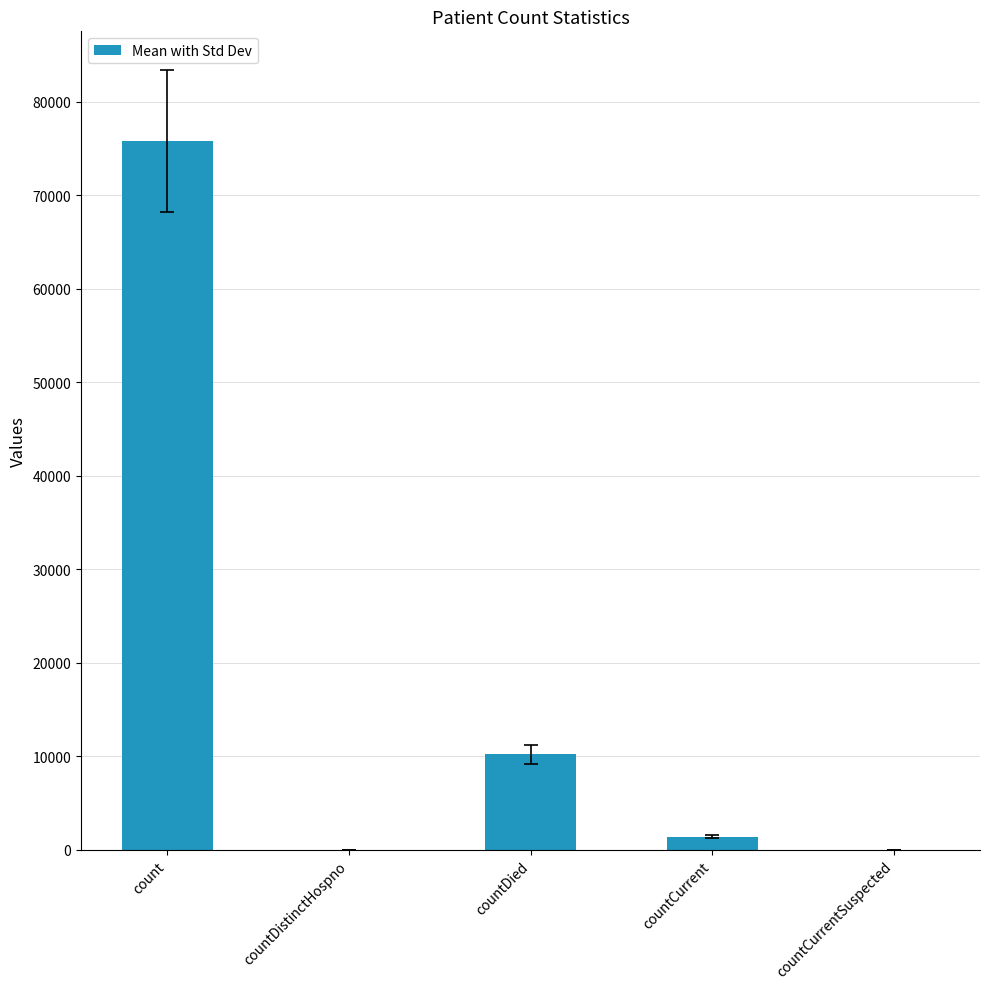

Reading right to left, list all the values displayed in this chart.

0	1380	10197	0	75795